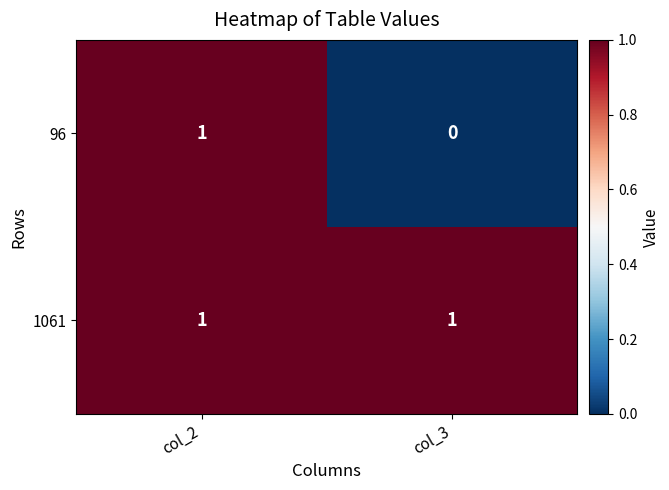

Which category has the lowest value in the 96 series?

col_3